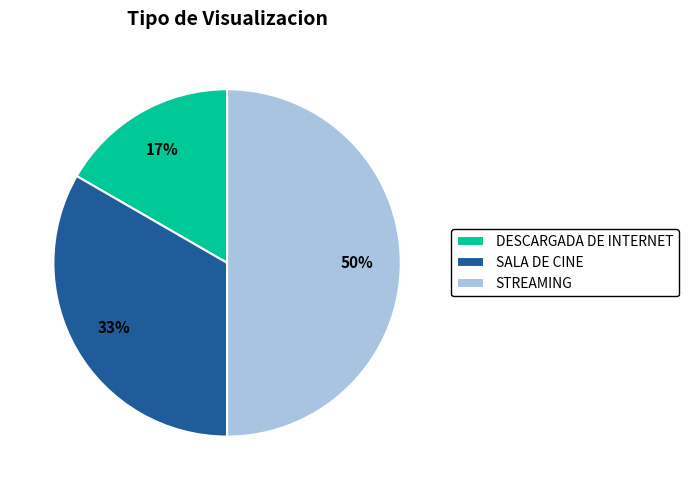

To the nearest percent, what is the difference between the STREAMING and SALA DE CINE slice percentages?

17%